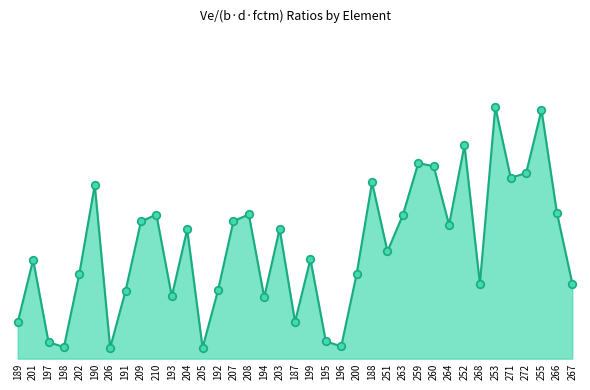

What is the change in value from 200 to 264?

+0.1